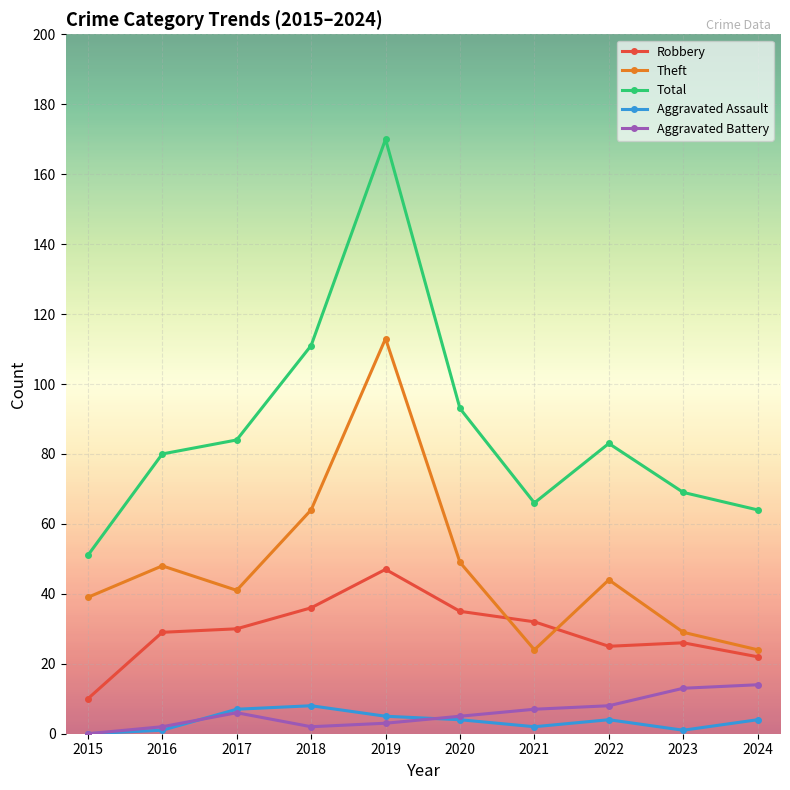

What is the greatest value displayed?

170